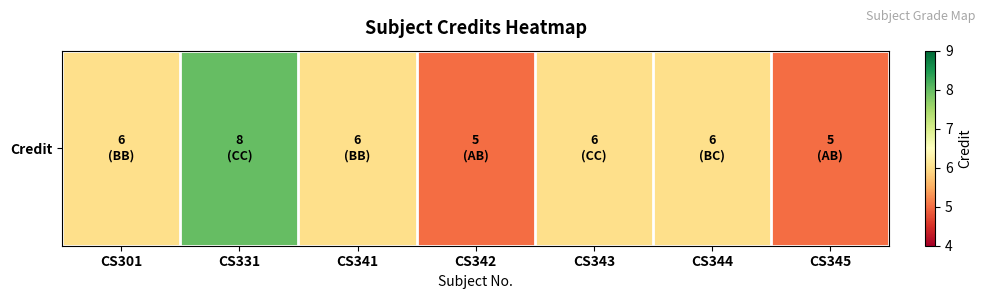

Approximately how many times larger is the value at CS345 compared to CS343?

0.8